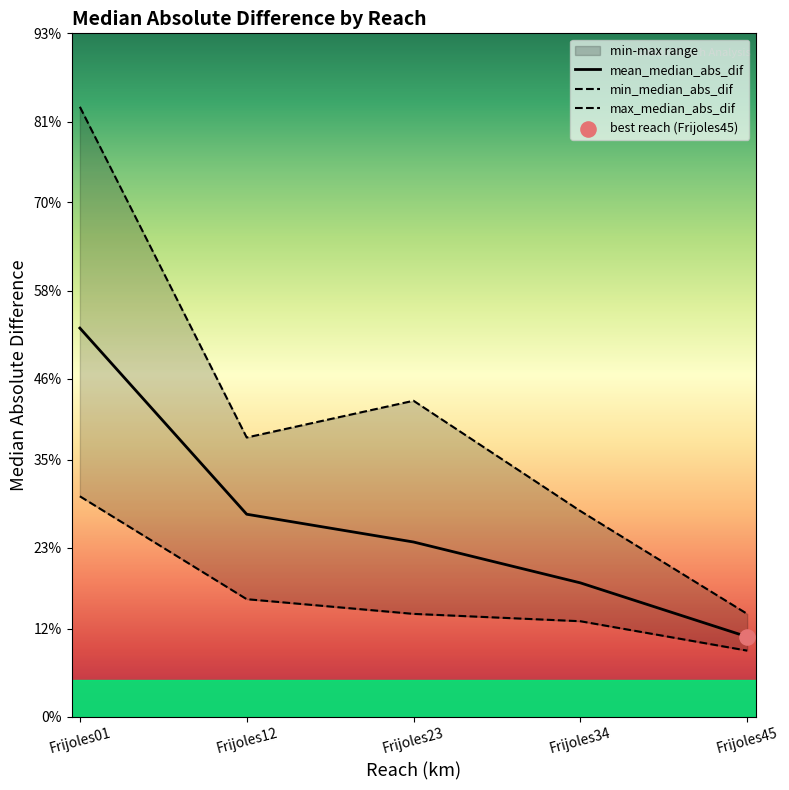

Which series reaches the maximum Y coordinate?

max_median_abs_dif